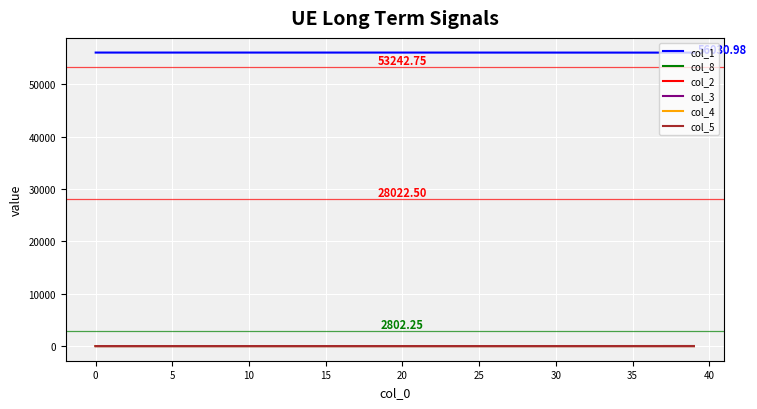

True or false: col_2 and col_1 intersect in this chart.

False